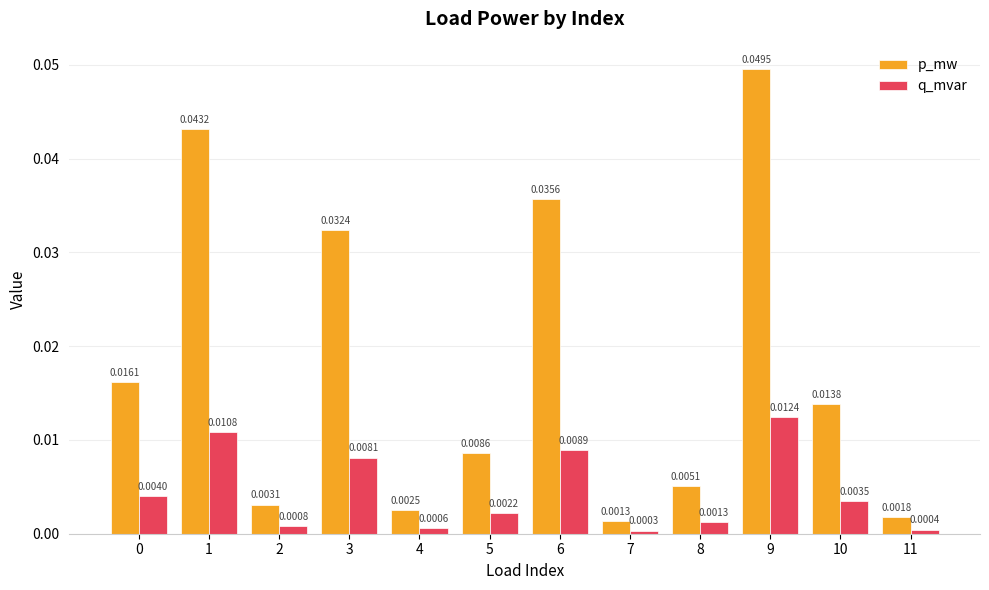

Which series has the largest range (max minus min)?

p_mw